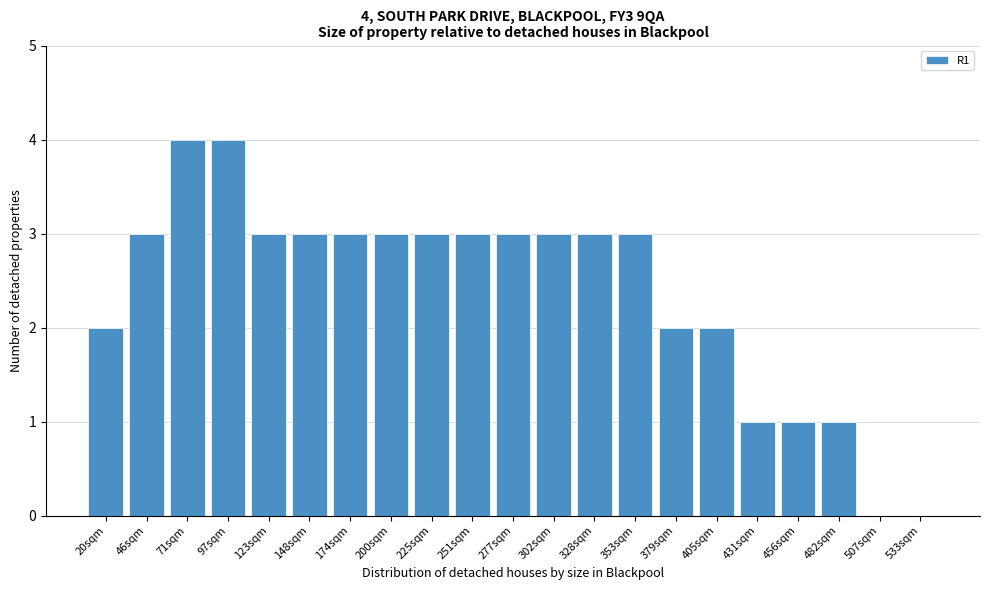

Reading left to right, what are all the values shown in this chart?

20sqm=2	46sqm=3	71sqm=4	97sqm=4	123sqm=3	148sqm=3	174sqm=3	200sqm=3	225sqm=3	251sqm=3	277sqm=3	302sqm=3	328sqm=3	353sqm=3	379sqm=2	405sqm=2	431sqm=1	456sqm=1	482sqm=1	507sqm=0	533sqm=0